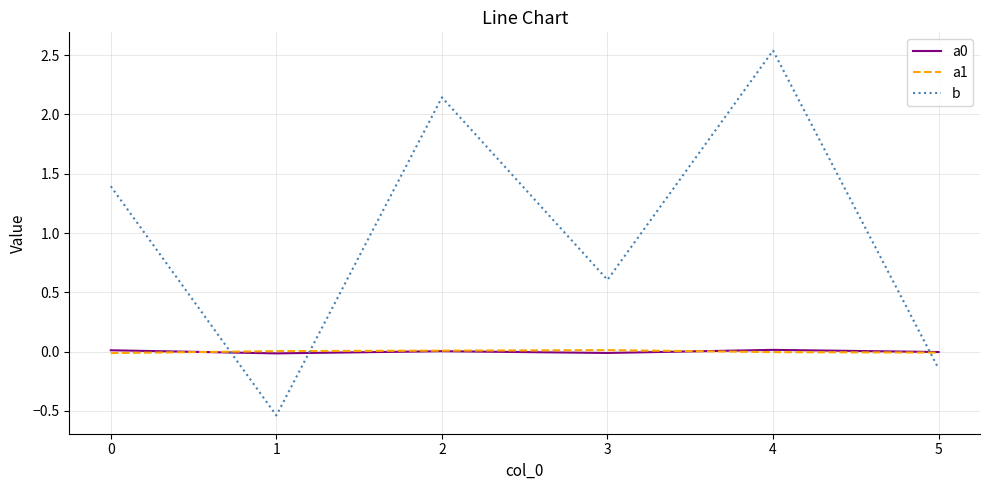

Is it true that b equals 3.8 at 1?

False